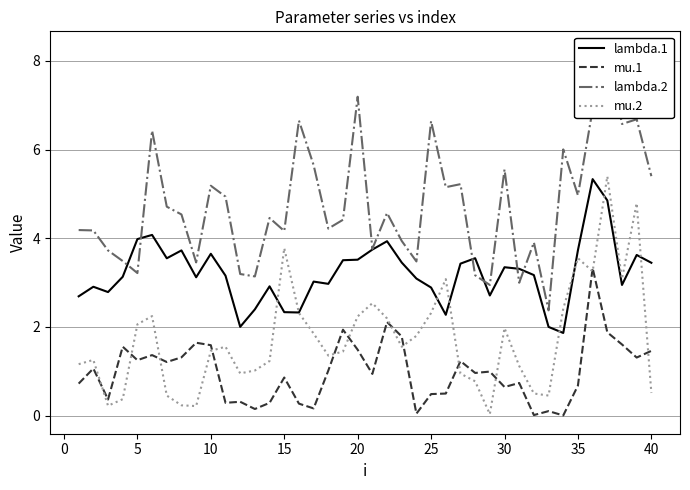

Is it true that mu.2 equals 2.0 at 30?

True